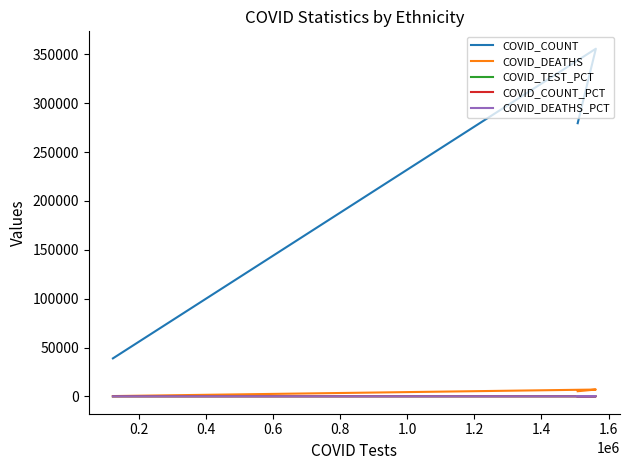

What is the difference between the second highest and minimum values in the COVID_DEATHS series?

4961.0